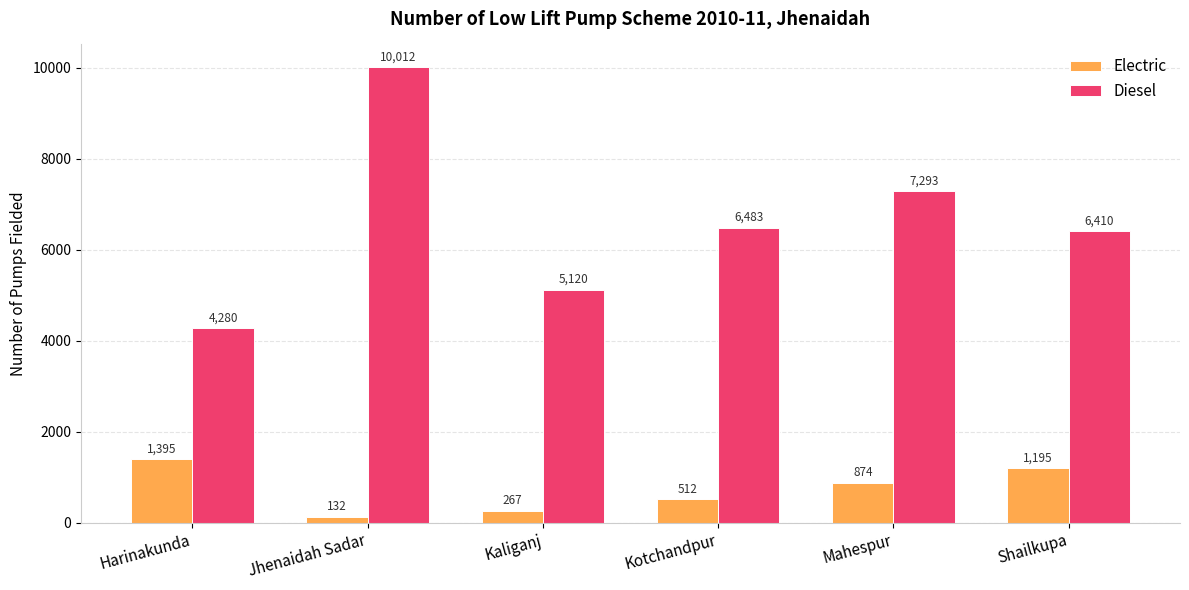

True or false: Diesel has a value of 2618 at Harinakunda.

False